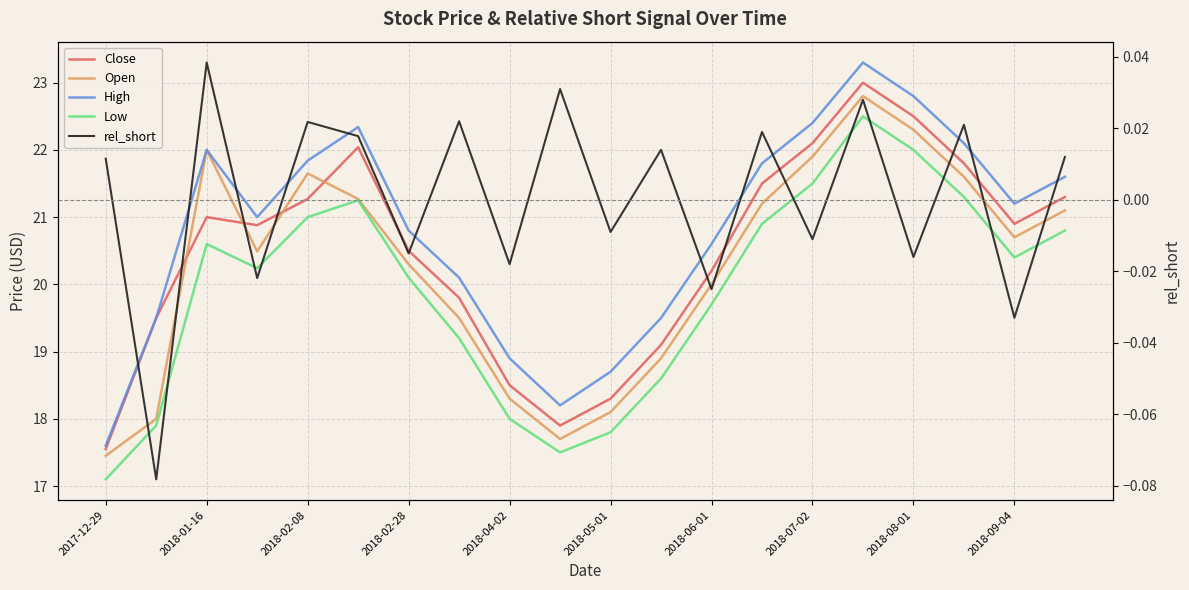

Reading right to left, list all the values displayed in this chart.

Close: 21.3	20.9	21.8	22.5	23.0	22.1	21.5	20.2	19.1	18.3	17.9	18.5	19.8	20.5	22.0	21.3	20.9	21.0	19.5	17.5
Open: 21.1	20.7	21.6	22.3	22.8	21.9	21.2	20.0	18.9	18.1	17.7	18.3	19.5	20.3	21.3	21.6	20.5	22.0	18.0	17.5
High: 21.6	21.2	22.1	22.8	23.3	22.4	21.8	20.6	19.5	18.7	18.2	18.9	20.1	20.8	22.3	21.8	21.0	22.0	19.5	17.6
Low: 20.8	20.4	21.3	22.0	22.5	21.5	20.9	19.7	18.6	17.8	17.5	18.0	19.2	20.1	21.2	21.0	20.2	20.6	17.9	17.1
rel_short: 0.0	-0.0	0.0	-0.0	0.0	-0.0	0.0	-0.0	0.0	-0.0	0.0	-0.0	0.0	-0.0	0.0	0.0	-0.0	0.0	-0.1	0.0